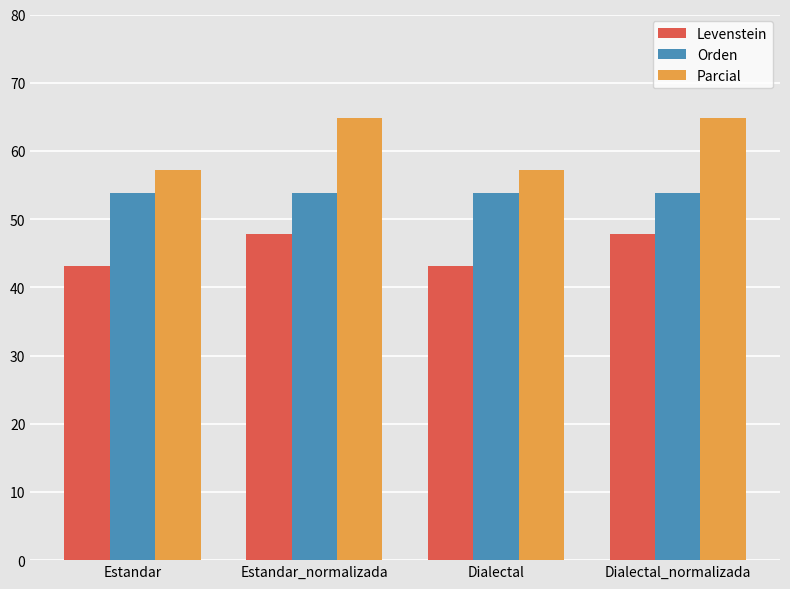

Read the Parcial value at Estandar.

57.1